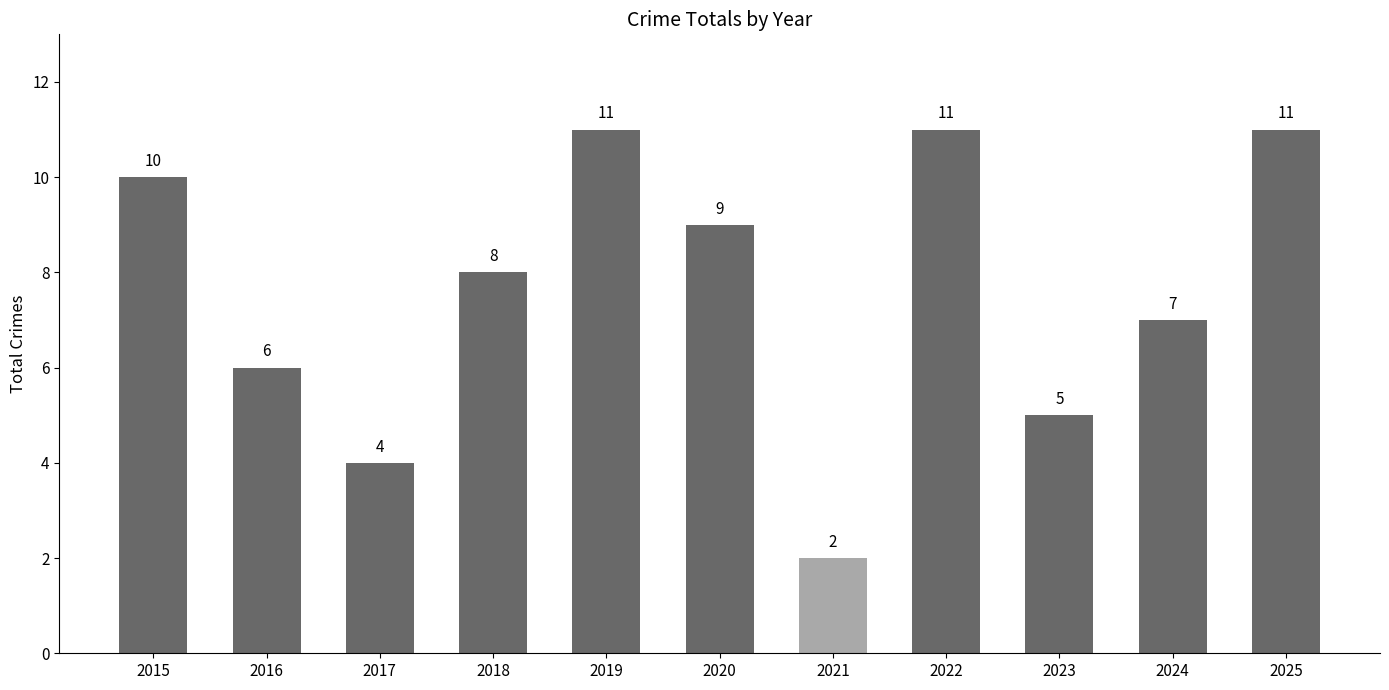

Count the values in the range 5 to 11.

9